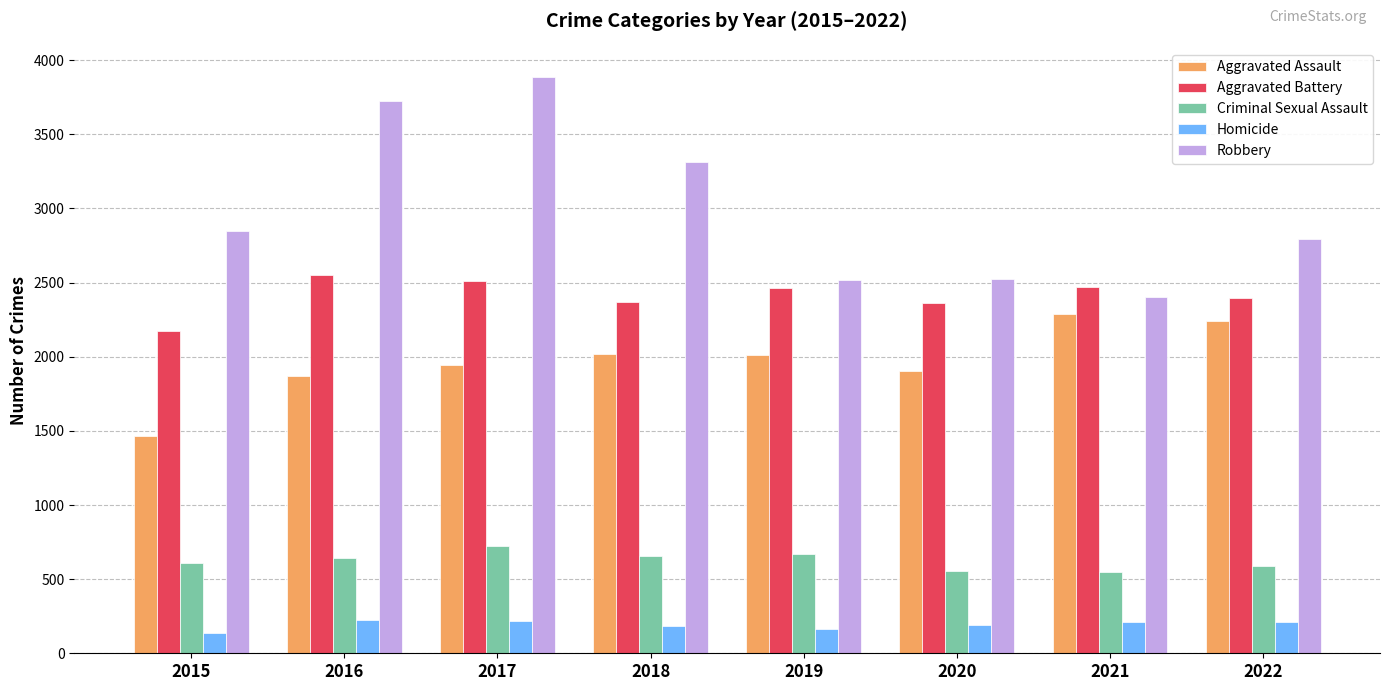

At how many categories does at least one series exceed 443?

8